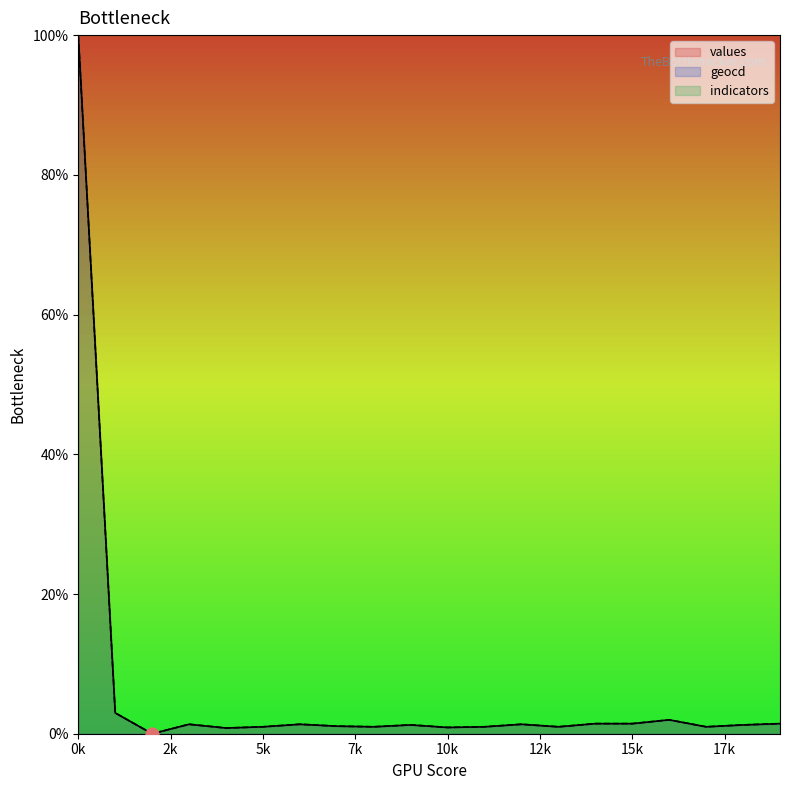

The geocd series shows 1.4 at 15k. True or false?

True